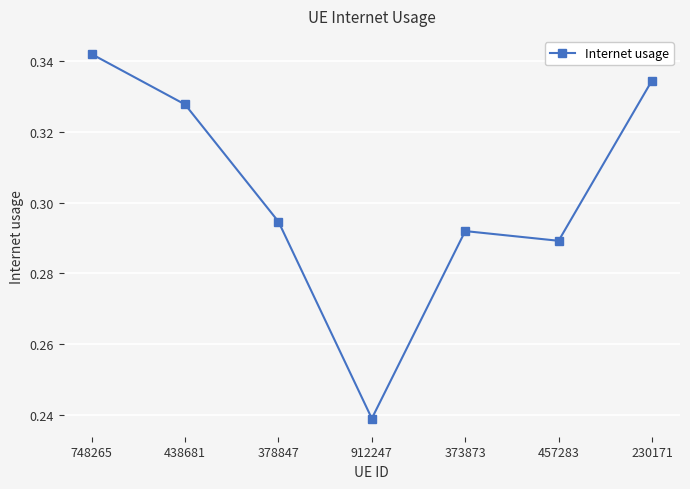

At which category does the chart reach its peak across all series?

748265